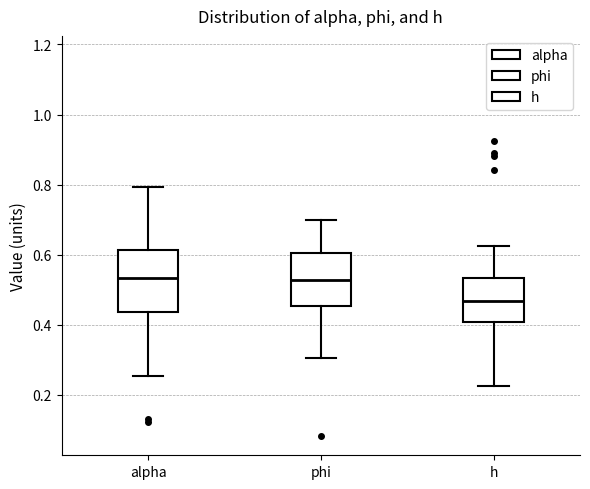

Which box's median line is the lowest?

h